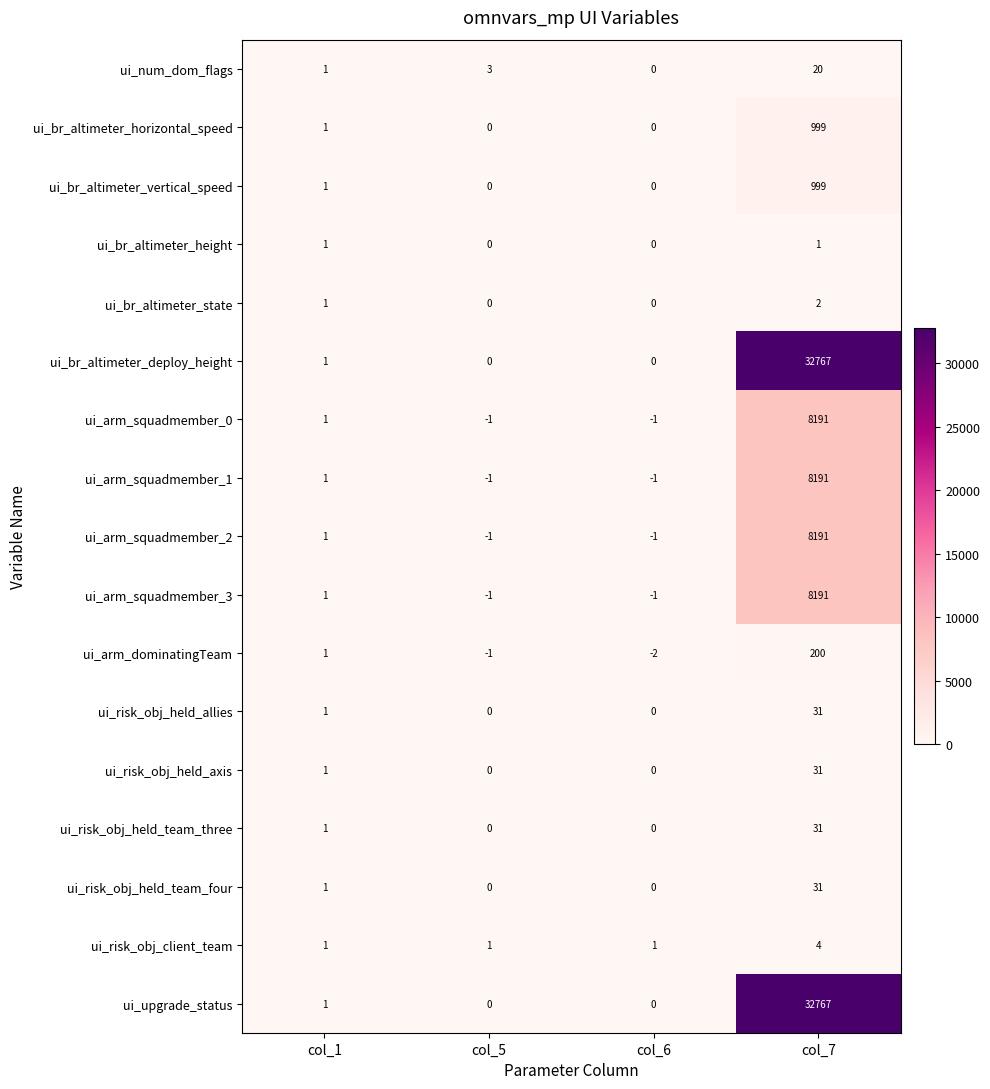

What is the sum of all ui_risk_obj_held_team_four values?

32